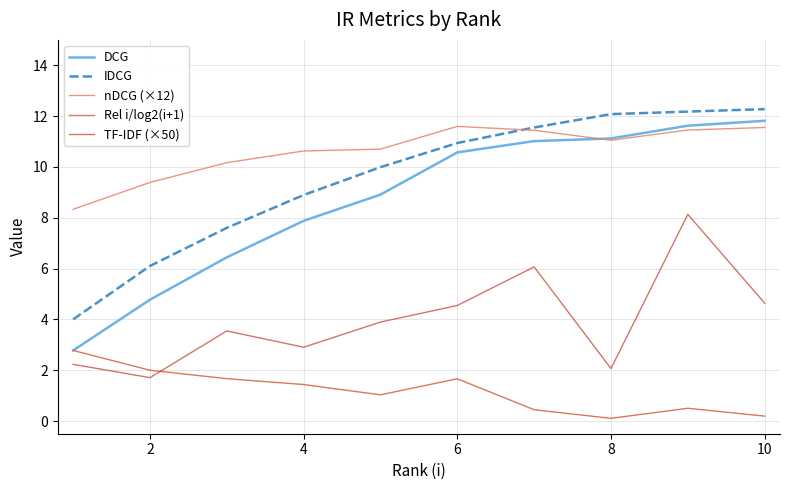

True or false: TF-IDF (×50) and Rel i/log2(i+1) cross at least once.

True